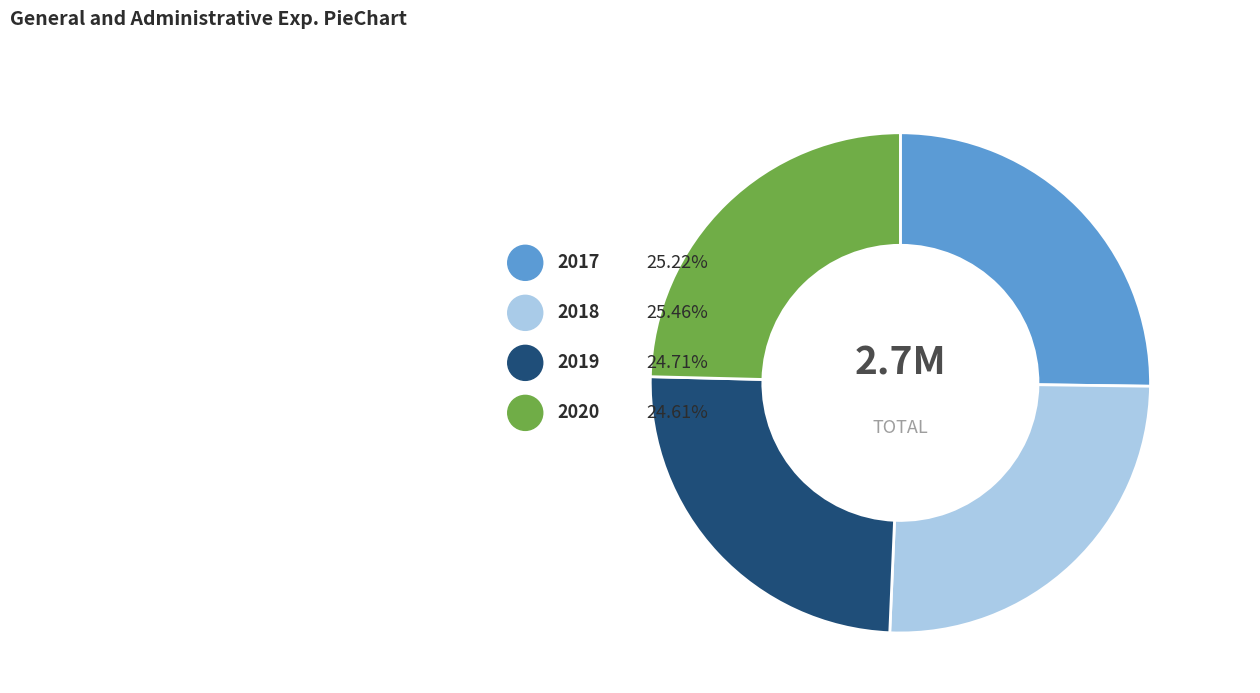

Is it true that 2019 is 34% of the pie?

False